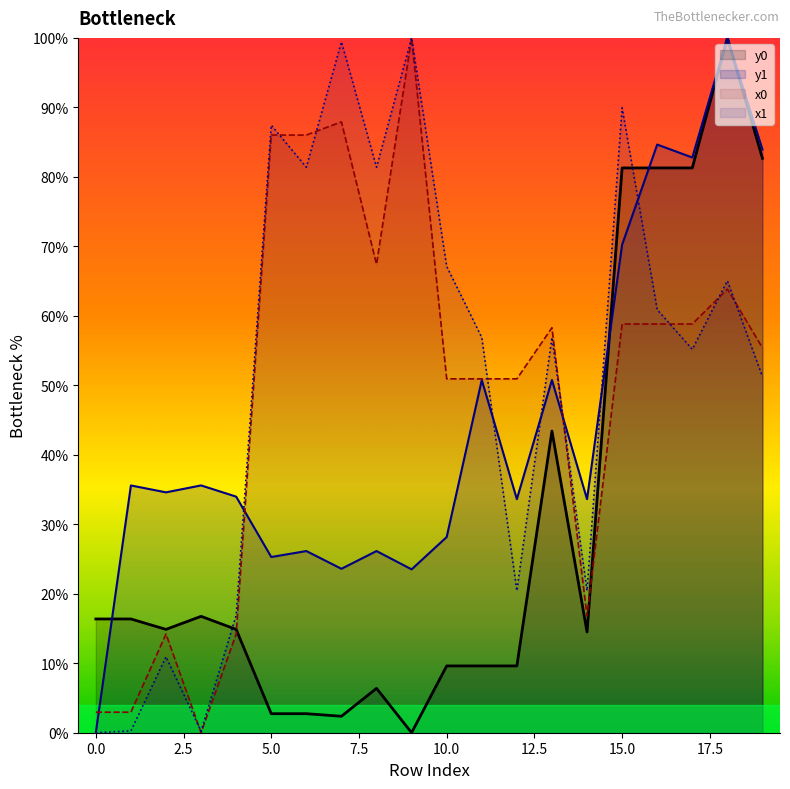

What is the average value of the y1 series?

44.1